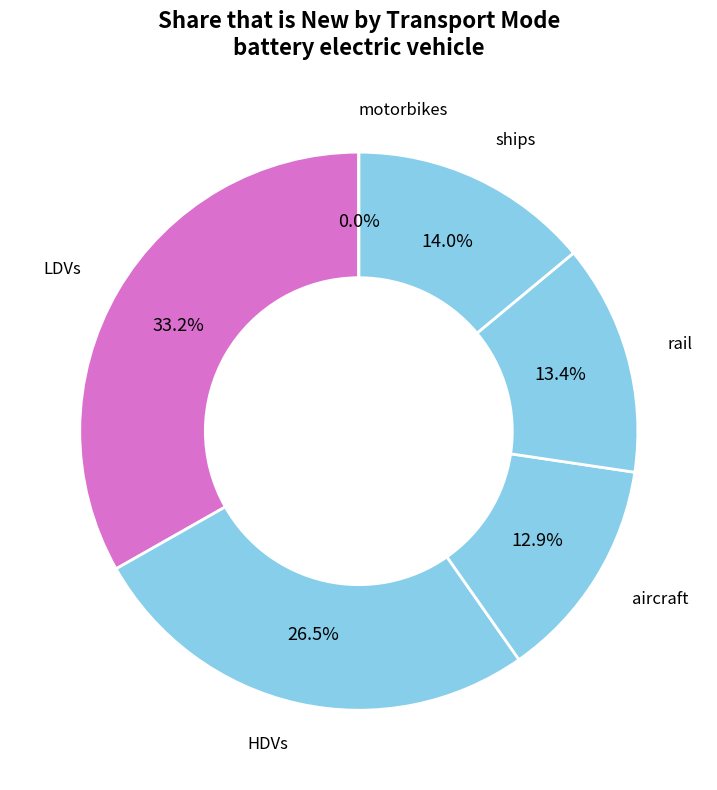

How many segments does this pie chart have?

6